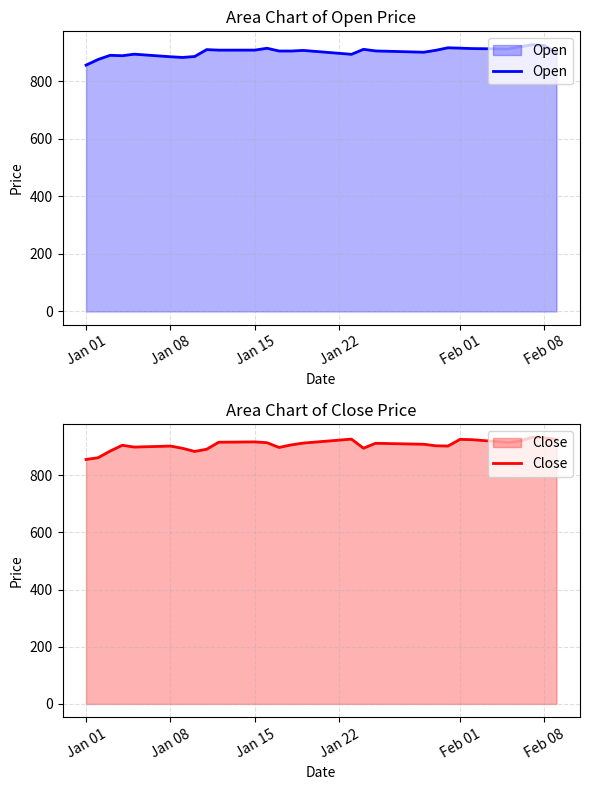

How many lines are shown in the chart?

2